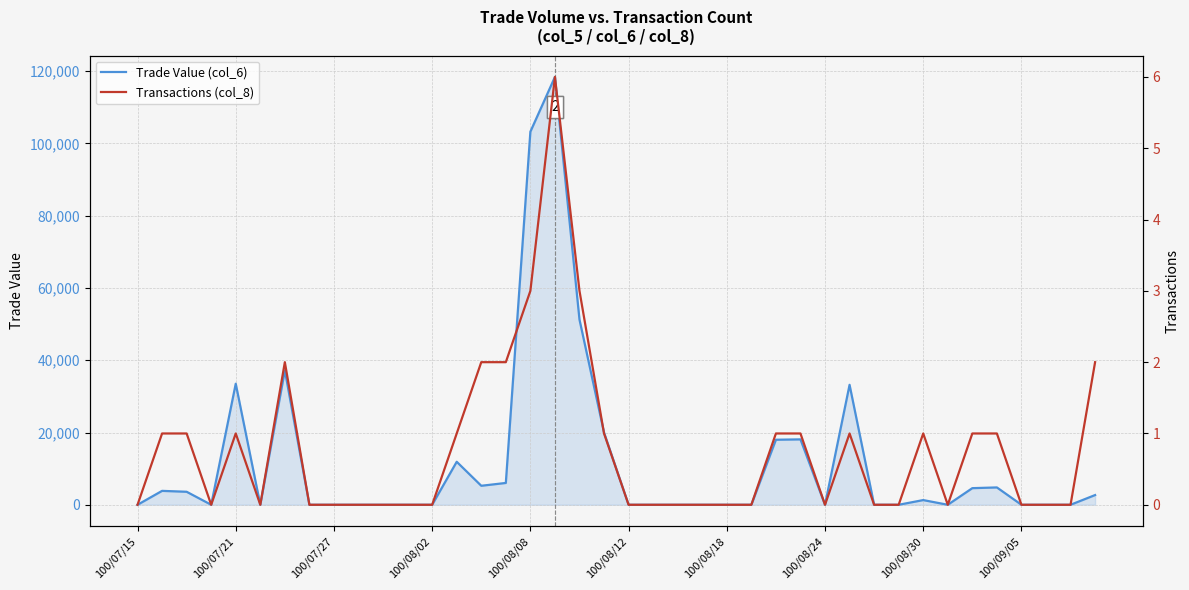

What position from the left is 100/09/05?

37